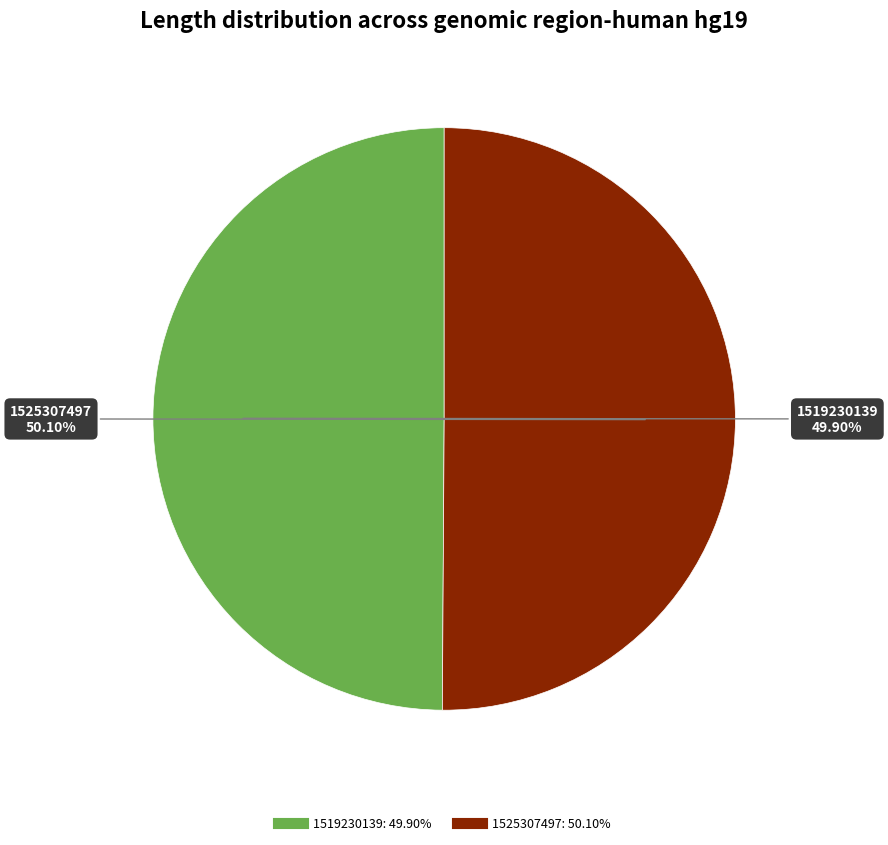

What is the ratio of the value at 1525307497 to the value at 1519230139?

1.0